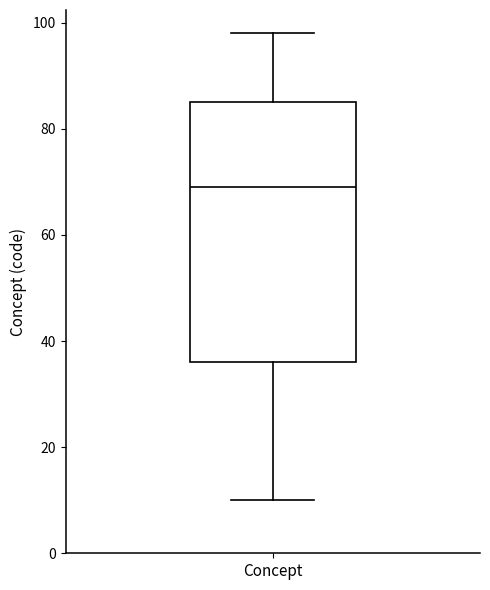

Where is the upper edge of the box for Concept on the y-axis? The values are not printed on the chart, so give them approximately, as read against the axis.

86